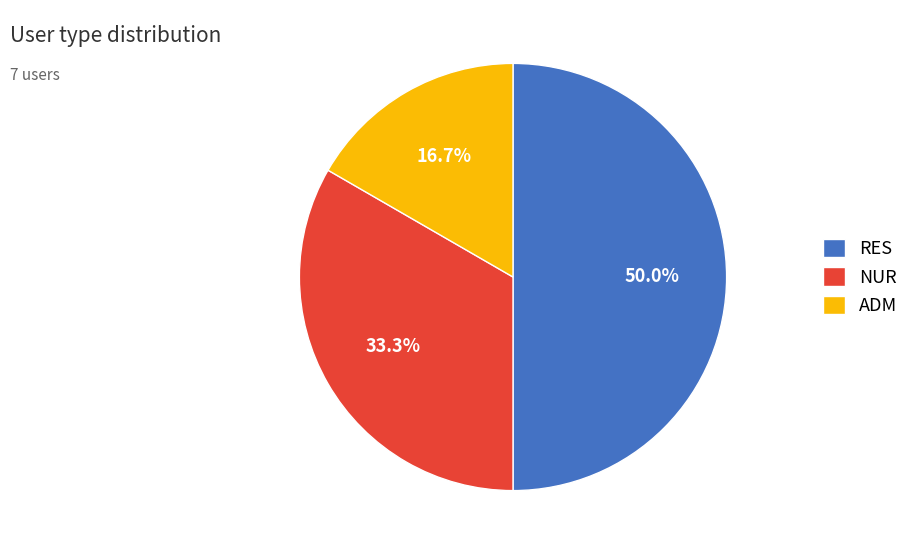

What percentage is NOT represented by RES?

50.0%